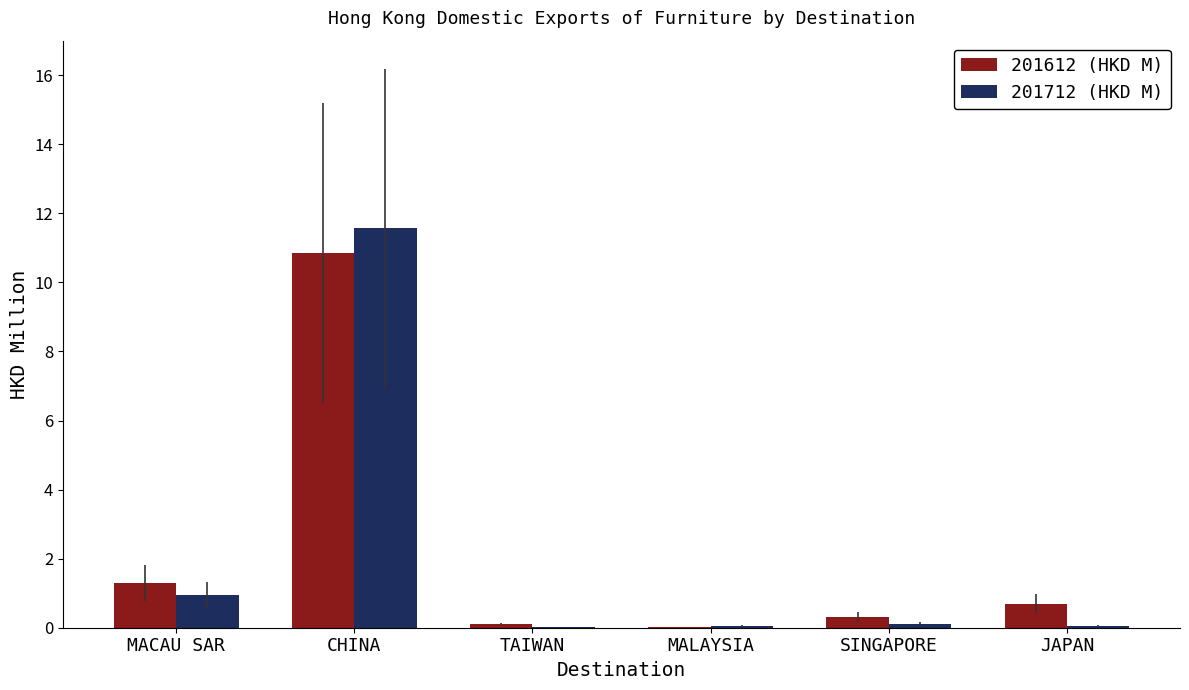

Is it true that 201712 (HKD M) equals 11.6 at CHINA?

True